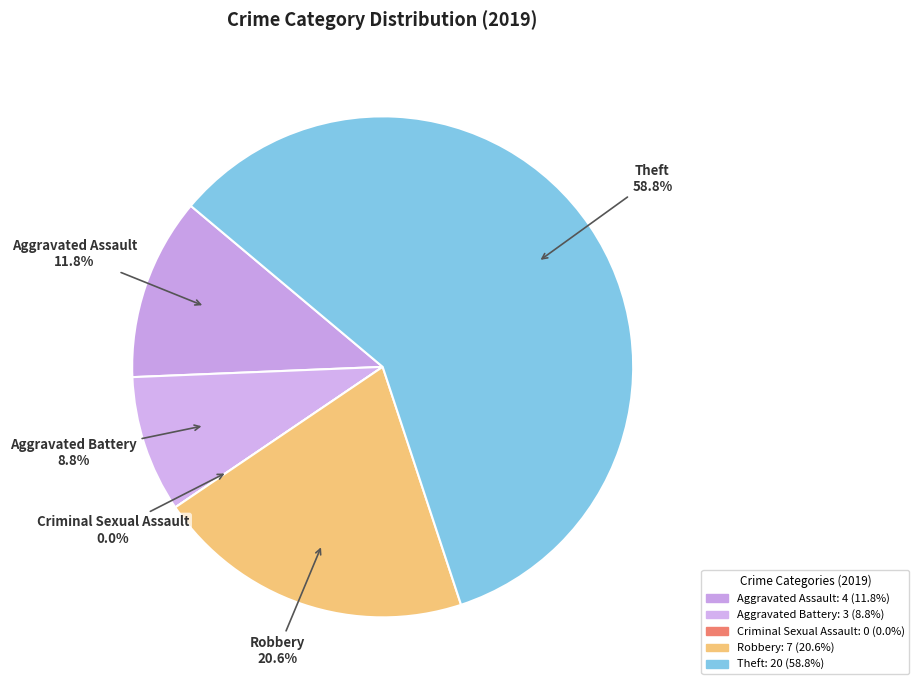

Is Theft the majority of the pie?

Yes